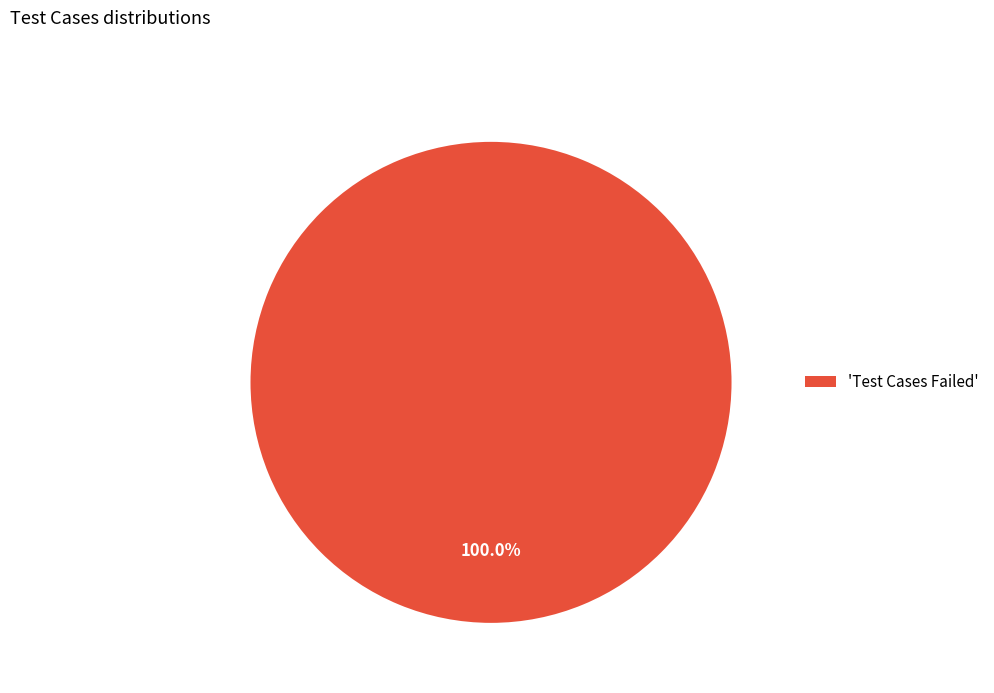

How many slices are in this pie chart?

1